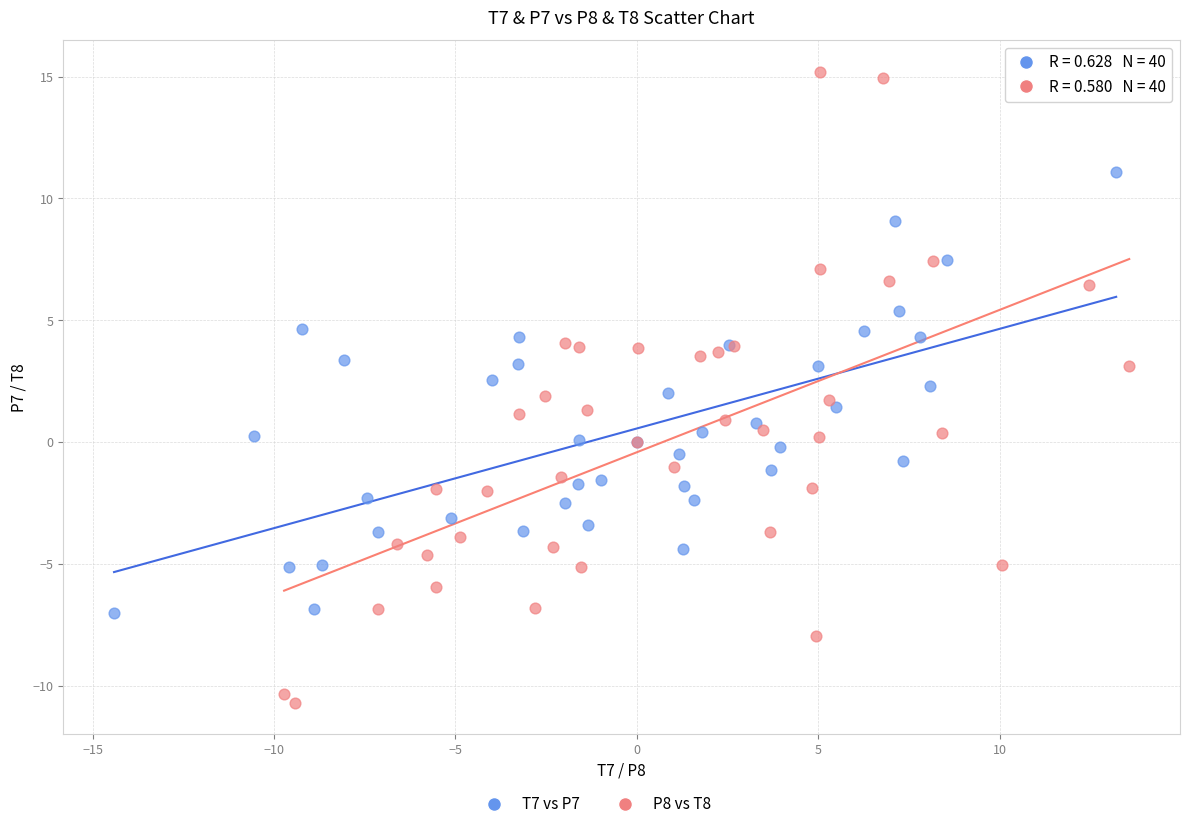

Which series contains the highest Y value?

P8 vs T8